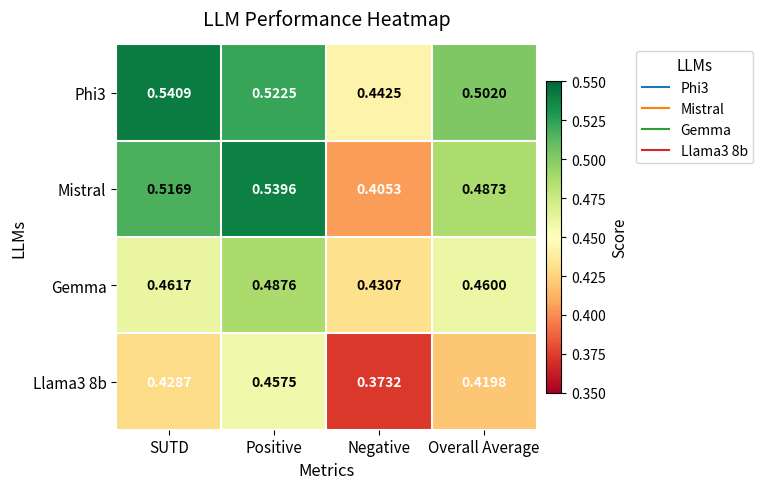

Which series changed the most between Negative and Overall Average?

Mistral